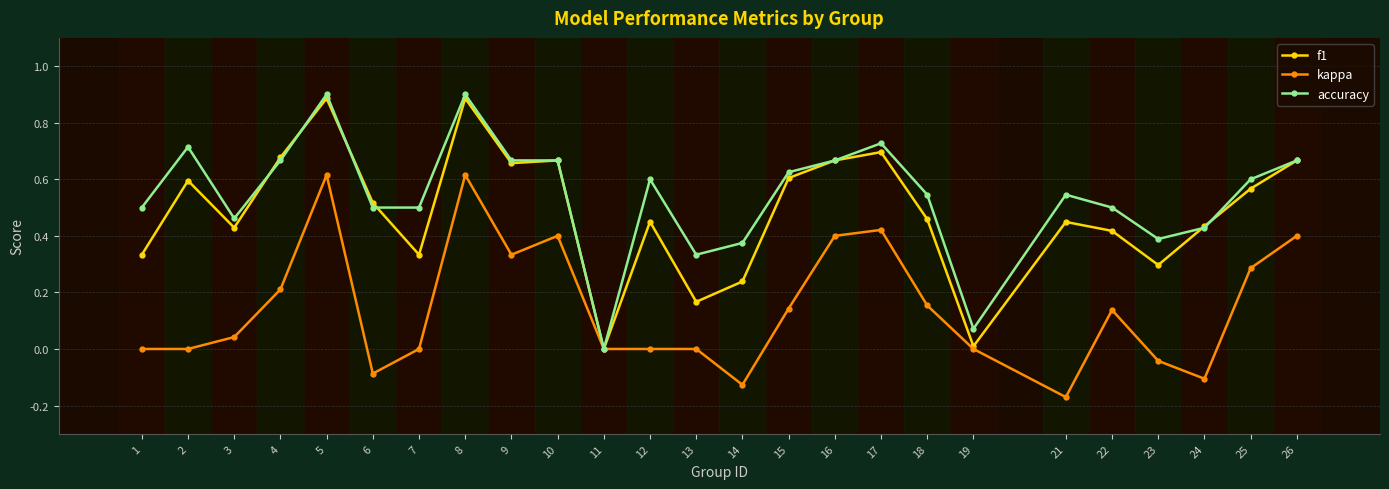

Where is the first local maximum for kappa?

5